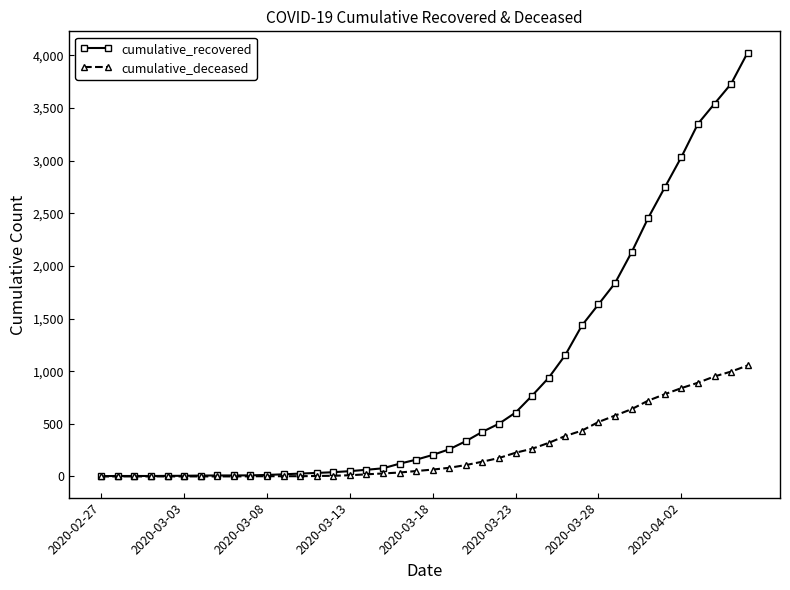

What is the value of the cumulative_deceased point at the 38th from the left?

950